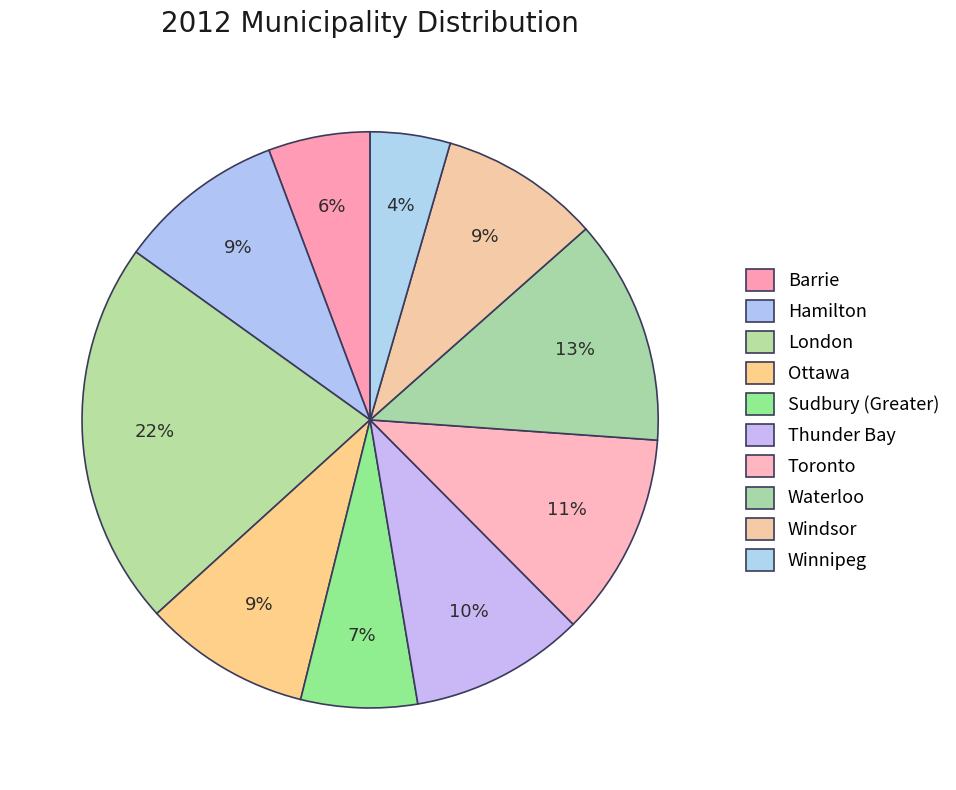

Which category has the smallest portion of the pie?

Winnipeg